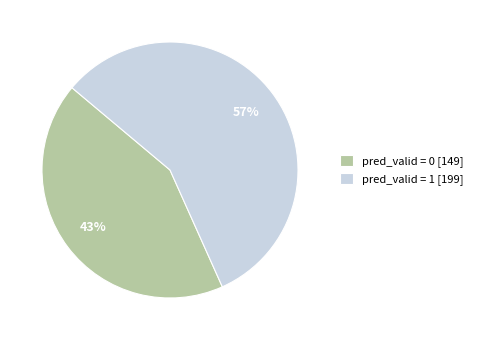

True or false: pred_valid = 1 accounts for 99% of the total.

False